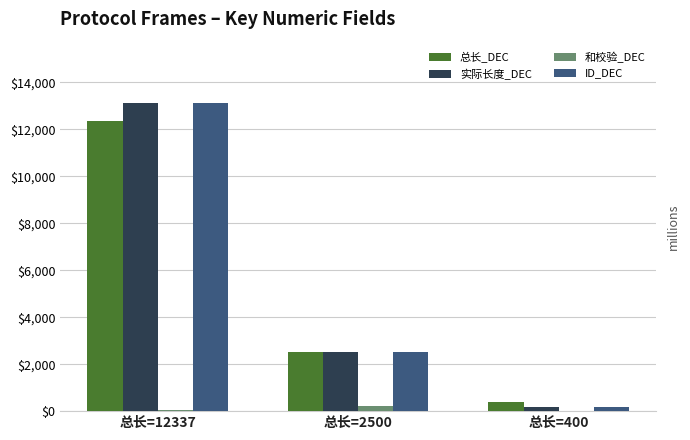

What is the spread (max minus min) of values at 总长=12337?

13055